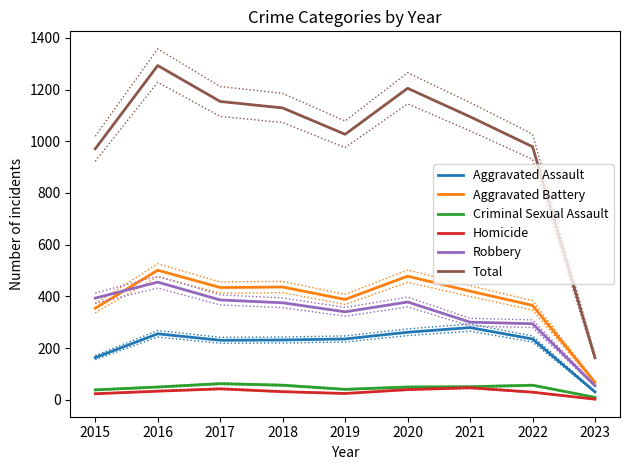

The value of Homicide at 2015 is 31. True or false?

False